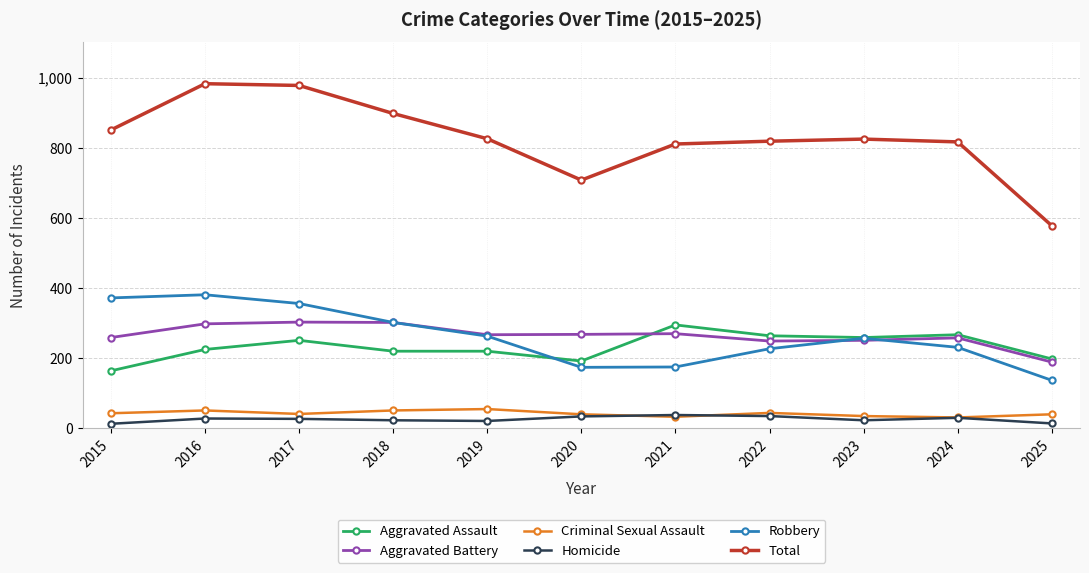

What is the minimum value for Robbery?

137